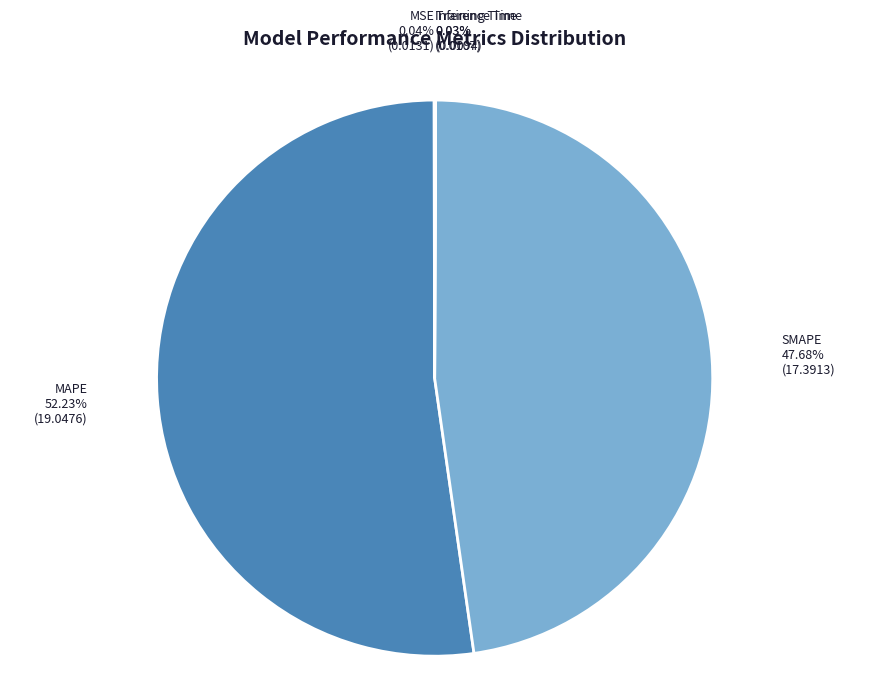

Does MAPE represent more than half of the total?

Yes